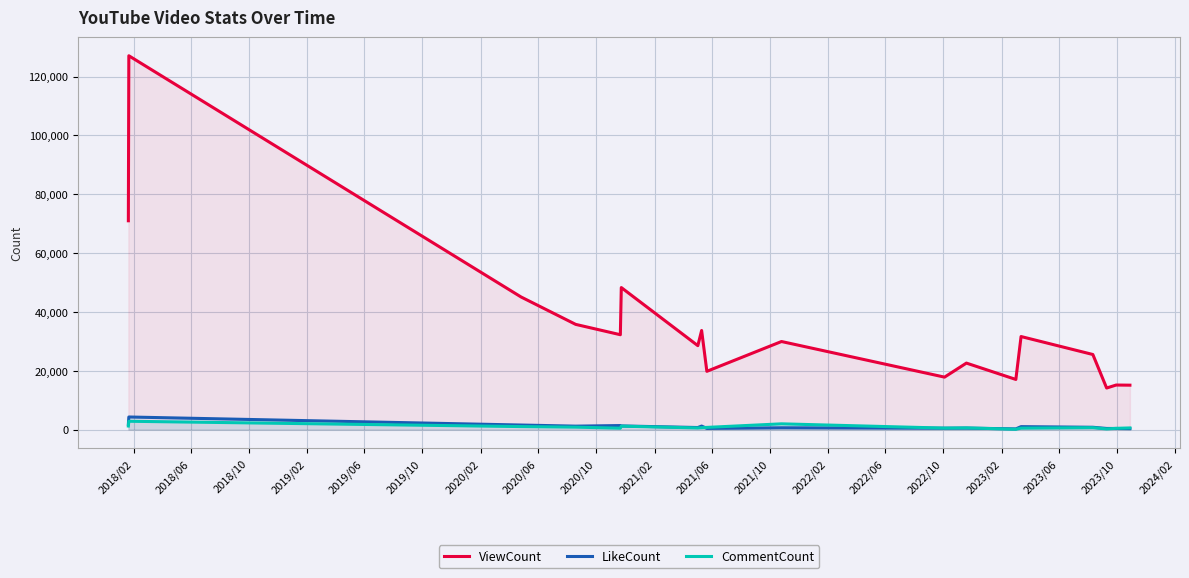

True or false: CommentCount and ViewCount intersect in this chart.

False